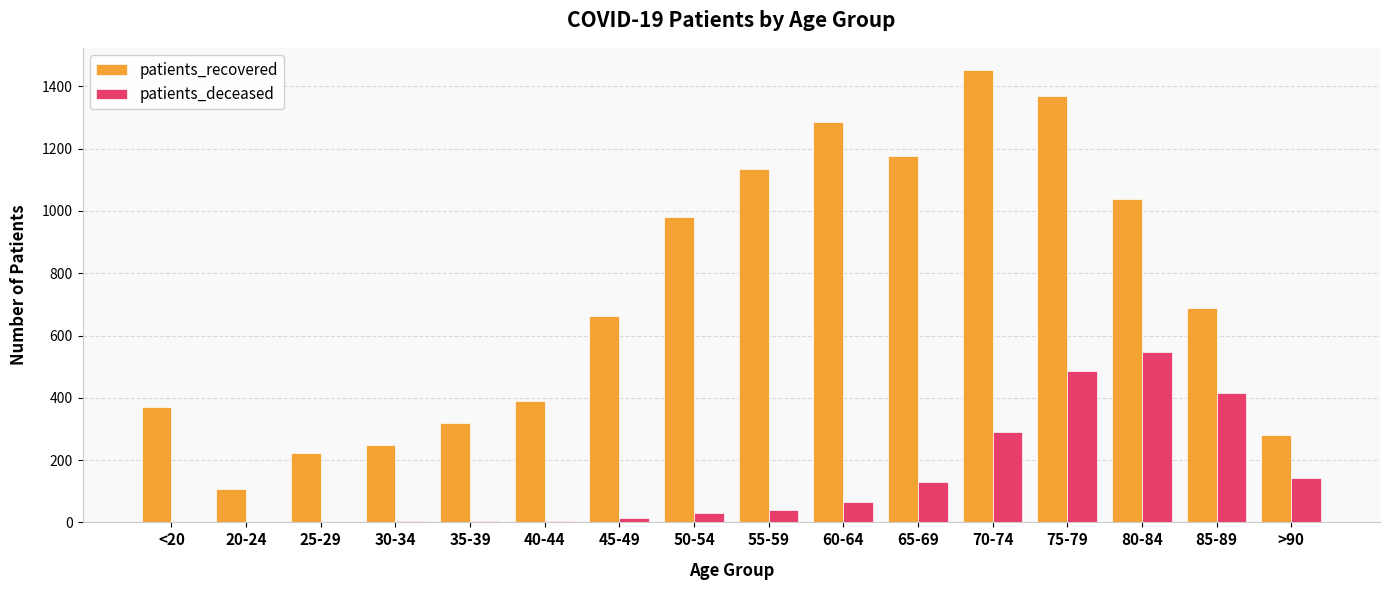

Is the value of patients_recovered at 80-84 greater than the value of patients_deceased at 50-54?

Yes